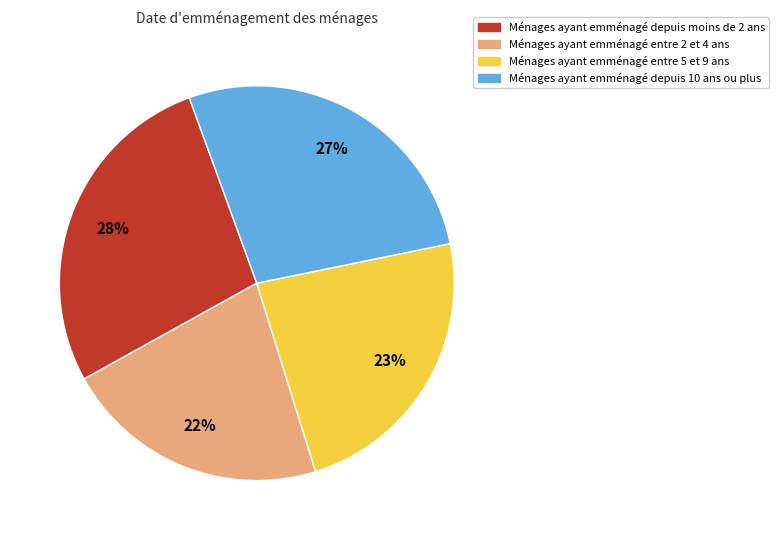

Which category has the smallest portion of the pie?

Ménages ayant emménagé entre 2 et 4 ans